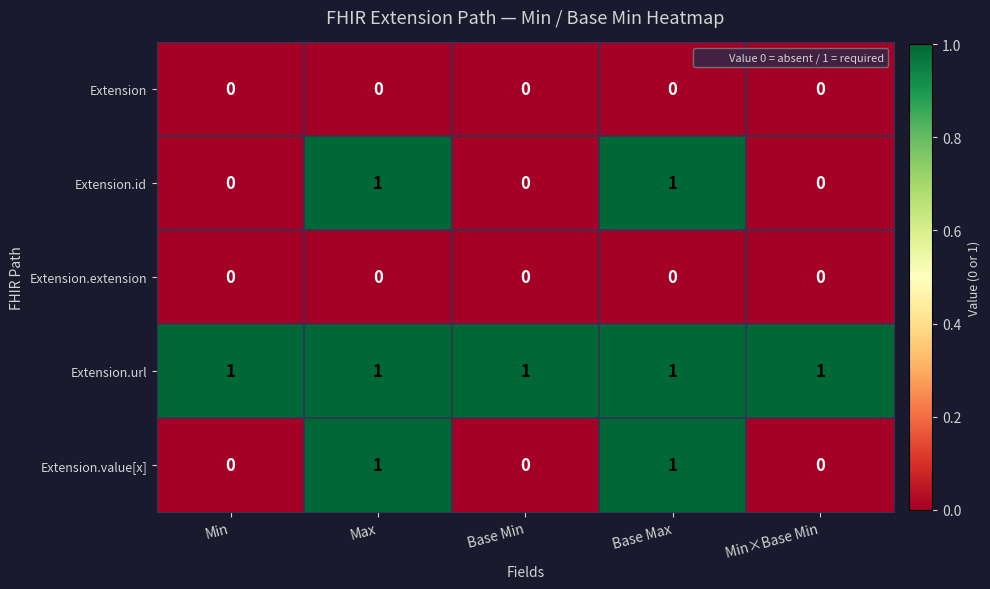

At how many categories does at least one series exceed 0?

5